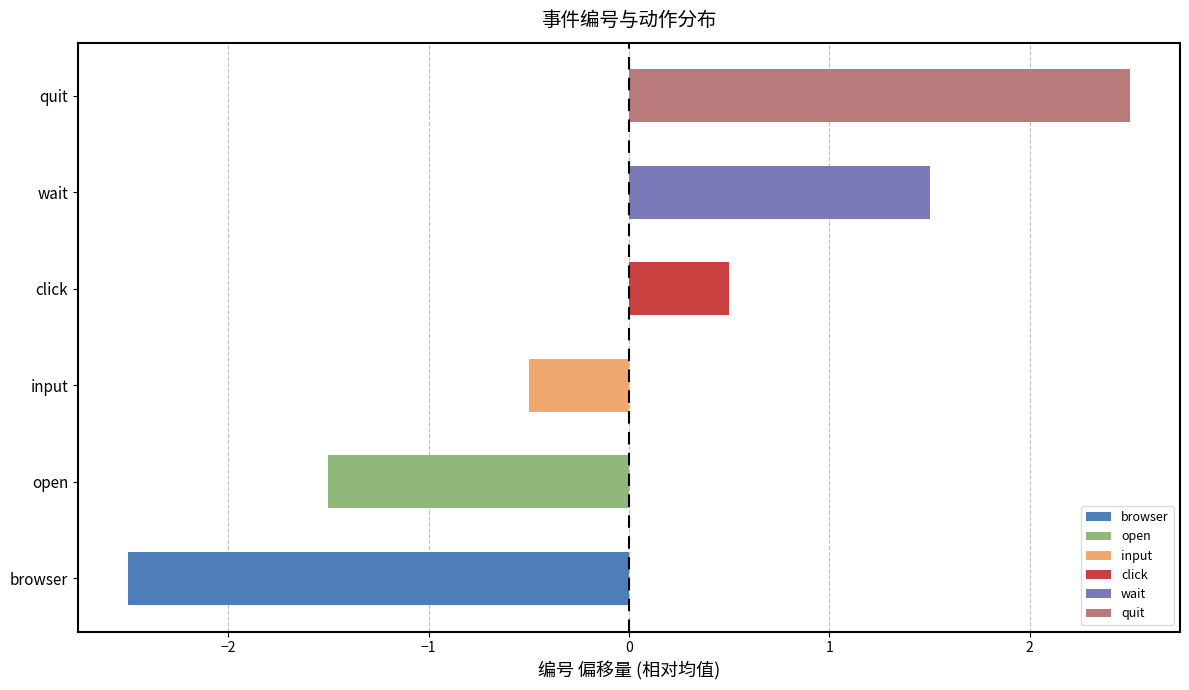

The value at open is -1.5. True or false?

True